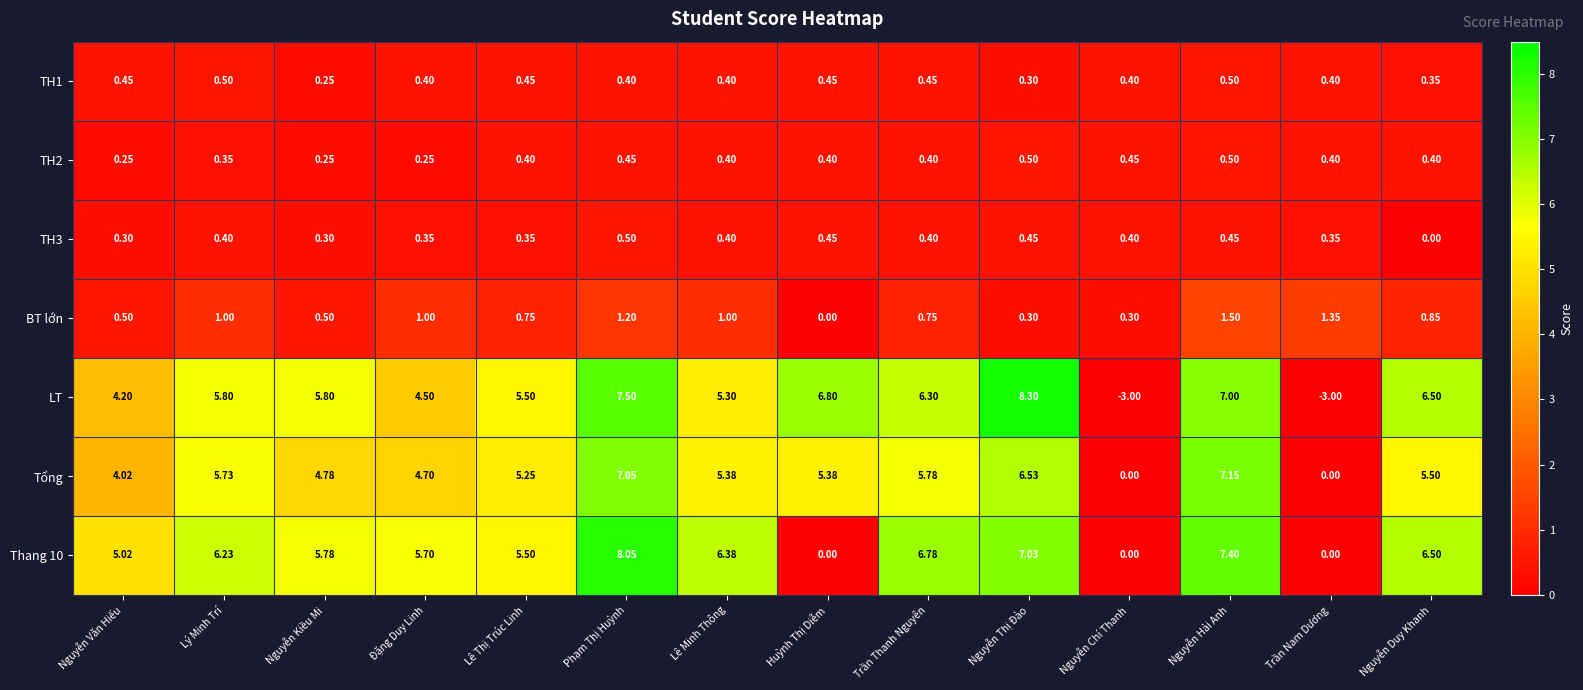

Which category has the highest value in the Thang 10 series?

Phạm Thị Huỳnh